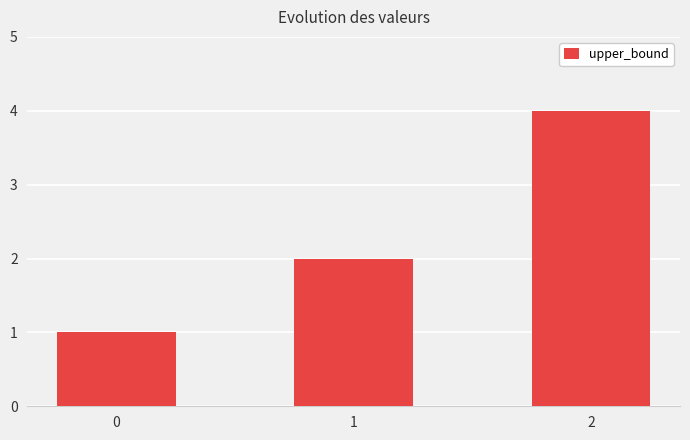

List the labels in order of value, largest first.

2, 1, 0